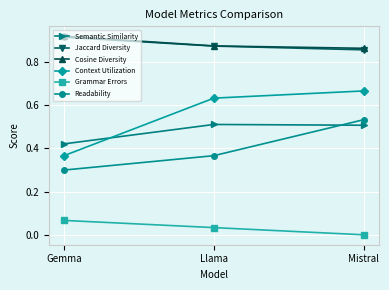

How many lines are shown in the chart?

6